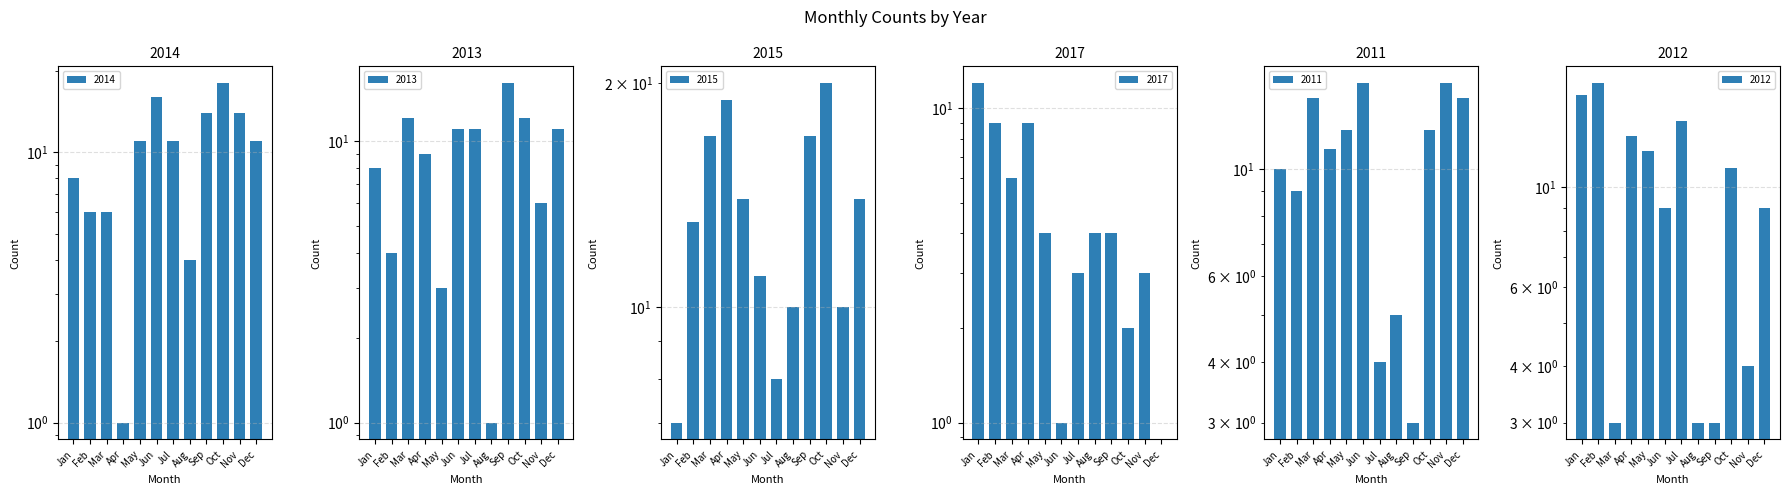

At which label does 2014 reach its peak?

Oct